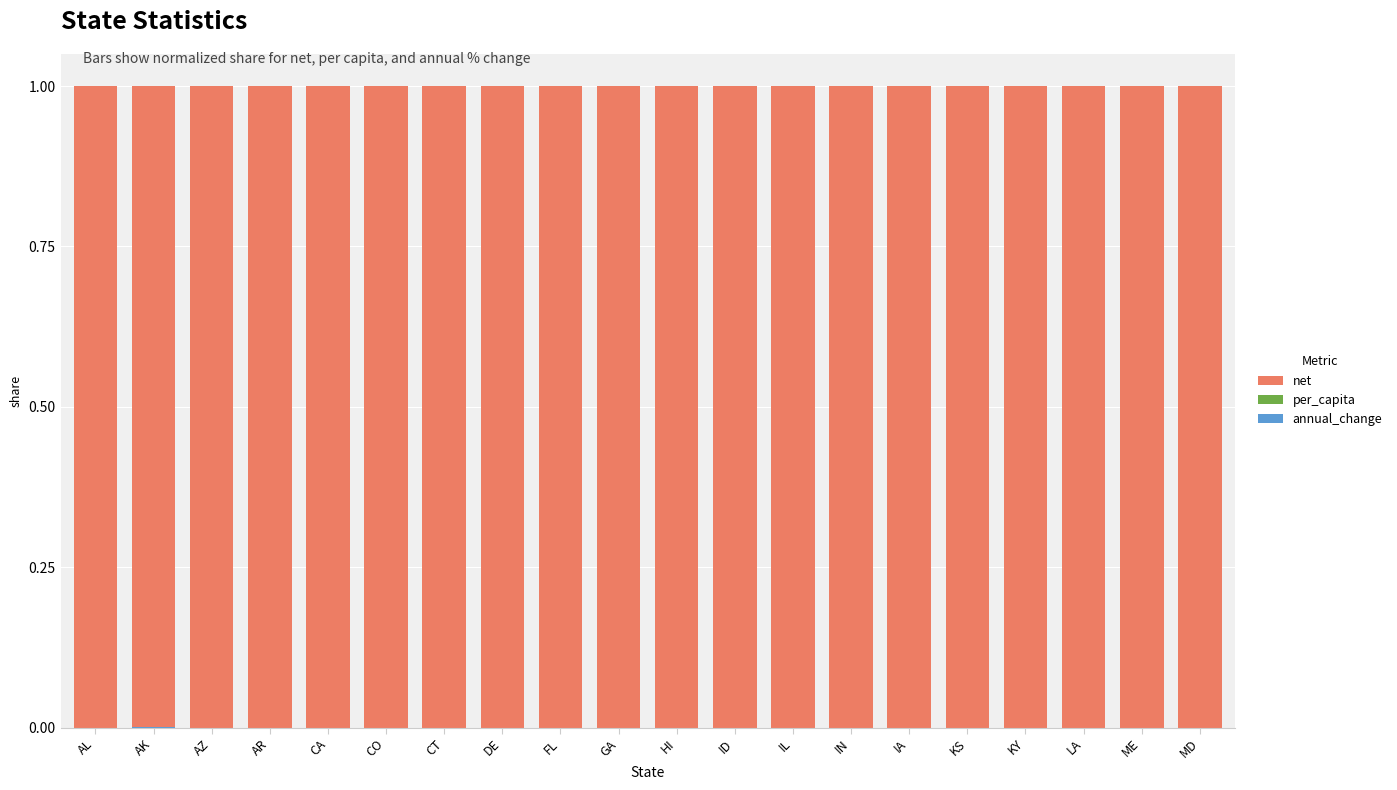

What is the minimum value for net?

1.0